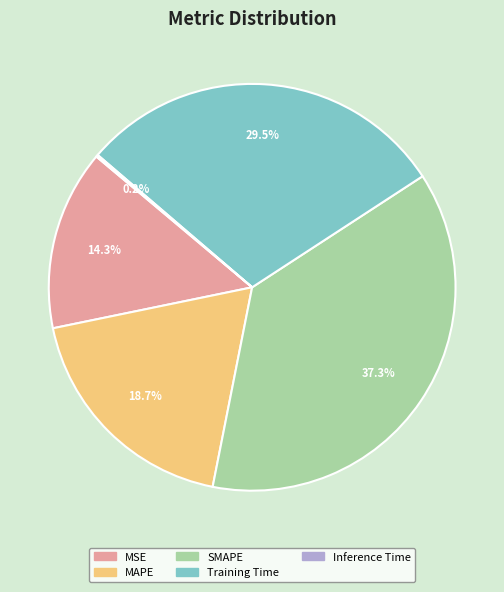

Approximately how many times larger is the value at SMAPE compared to MAPE?

2.0